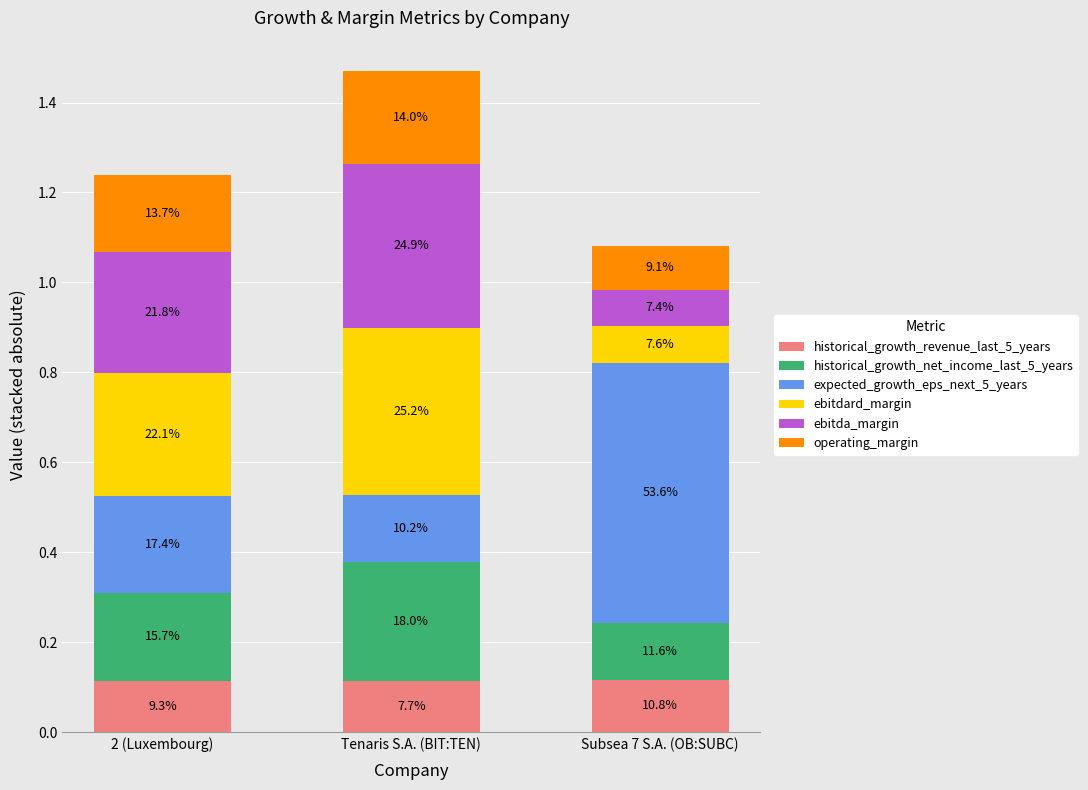

Between 2 (Luxembourg) and Tenaris S.A. (BIT:TEN), which series saw the biggest shift?

ebitdard_margin